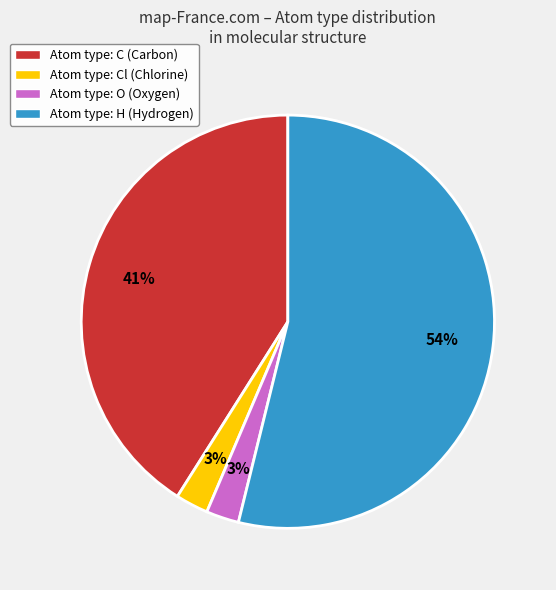

To the nearest percent, what portion does Atom type: C (Carbon) represent?

41%